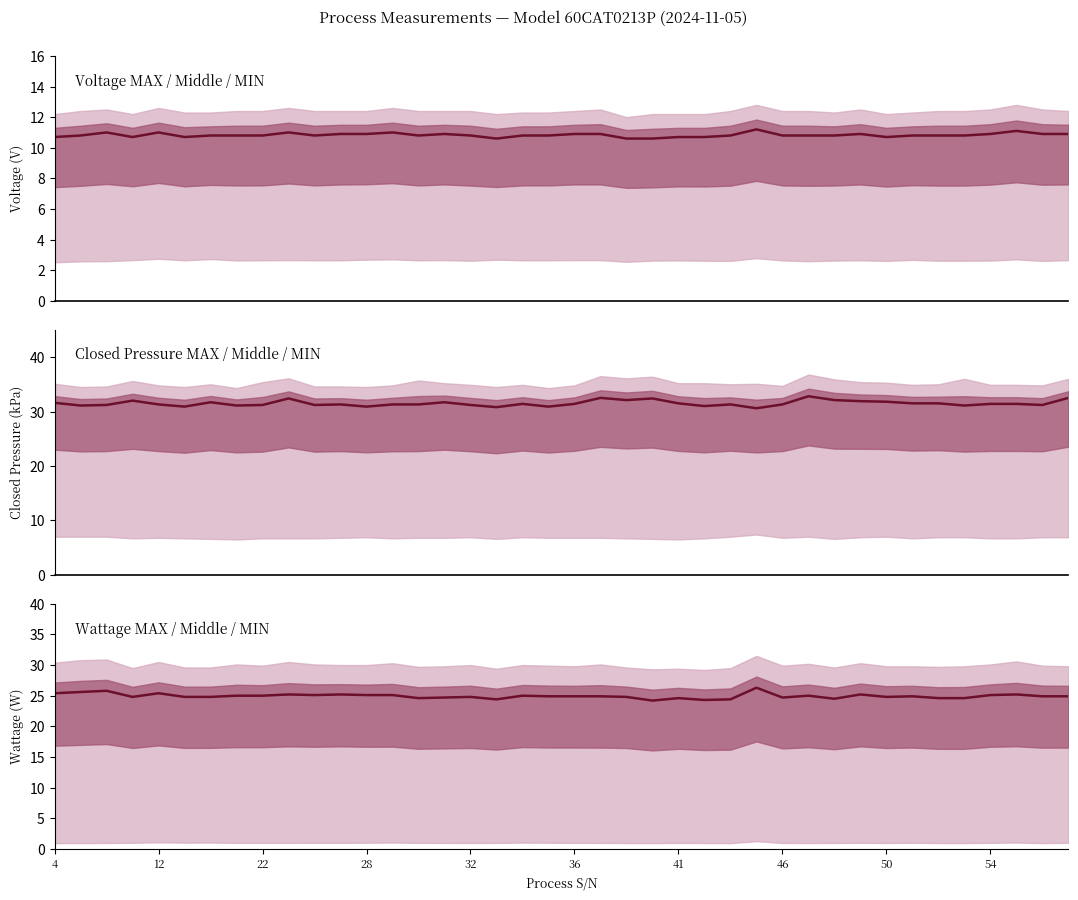

Which category has the lowest value across all series?

17